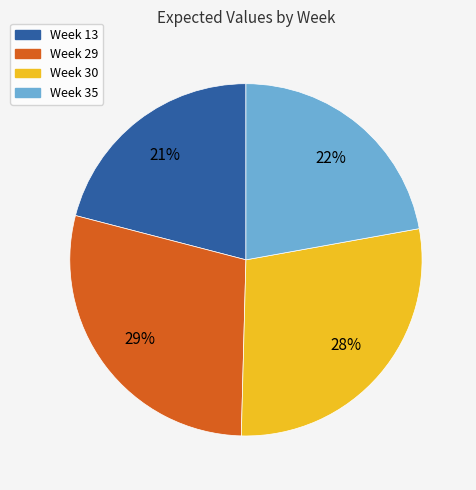

To the nearest percent, what is the average slice percentage?

25%